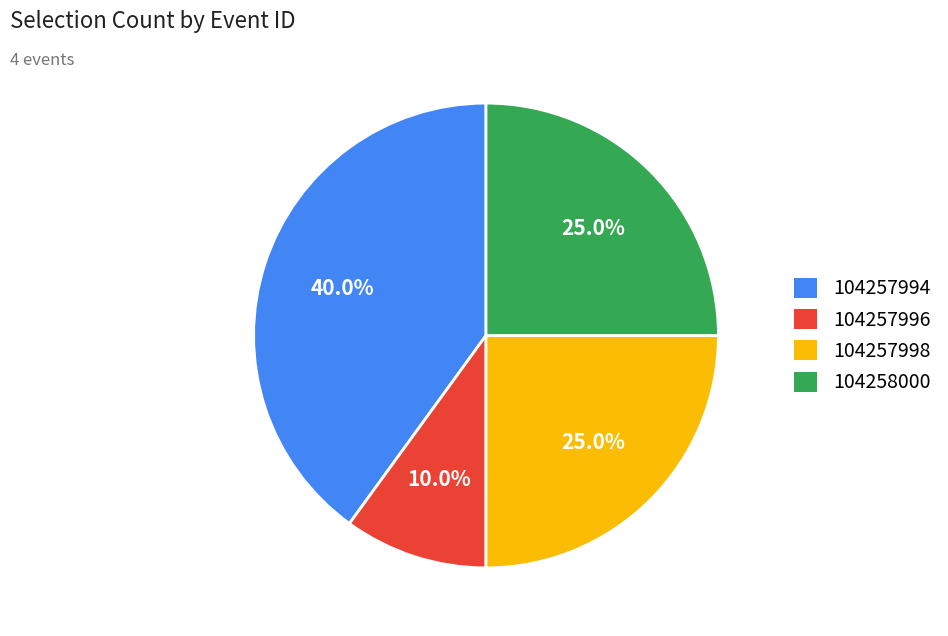

Is there a majority slice in this chart?

No